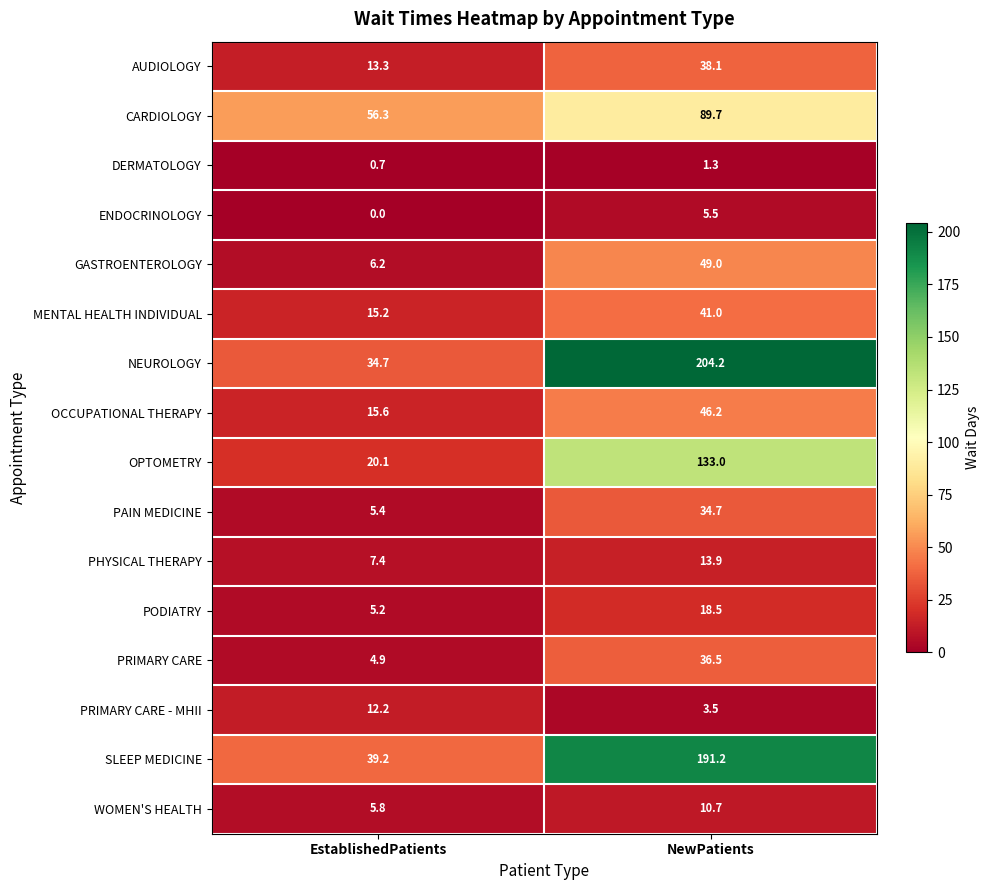

What is the spread (max minus min) of values at NewPatients?

202.9